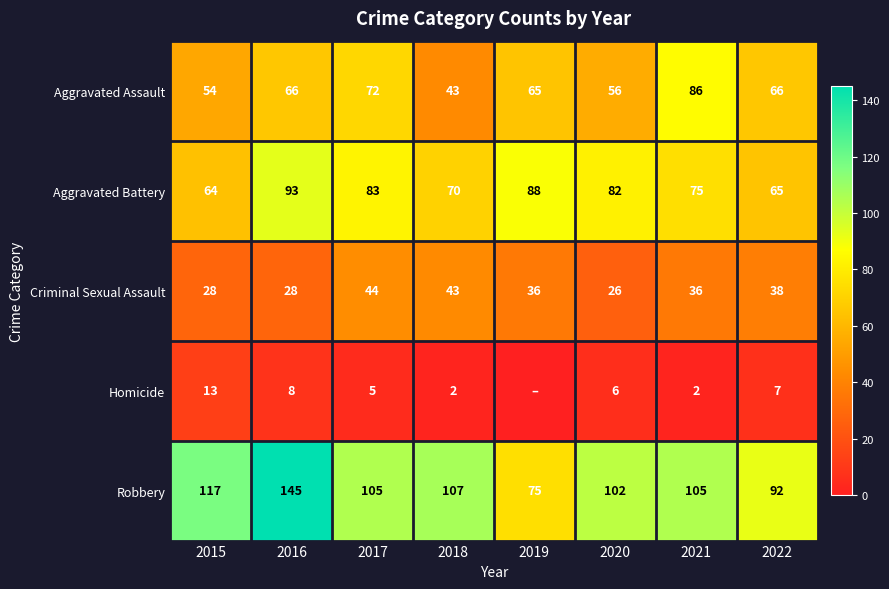

Rank the categories by Aggravated Battery value from lowest to highest.

2015, 2022, 2018, 2021, 2020, 2017, 2019, 2016